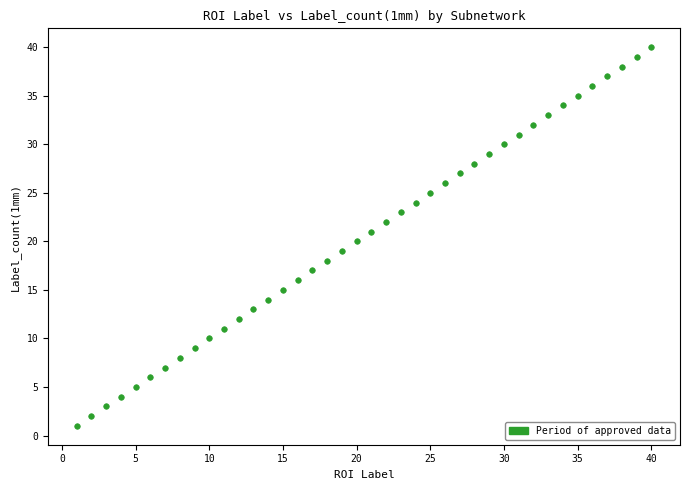

What is the range of Y values (max minus min)?

39